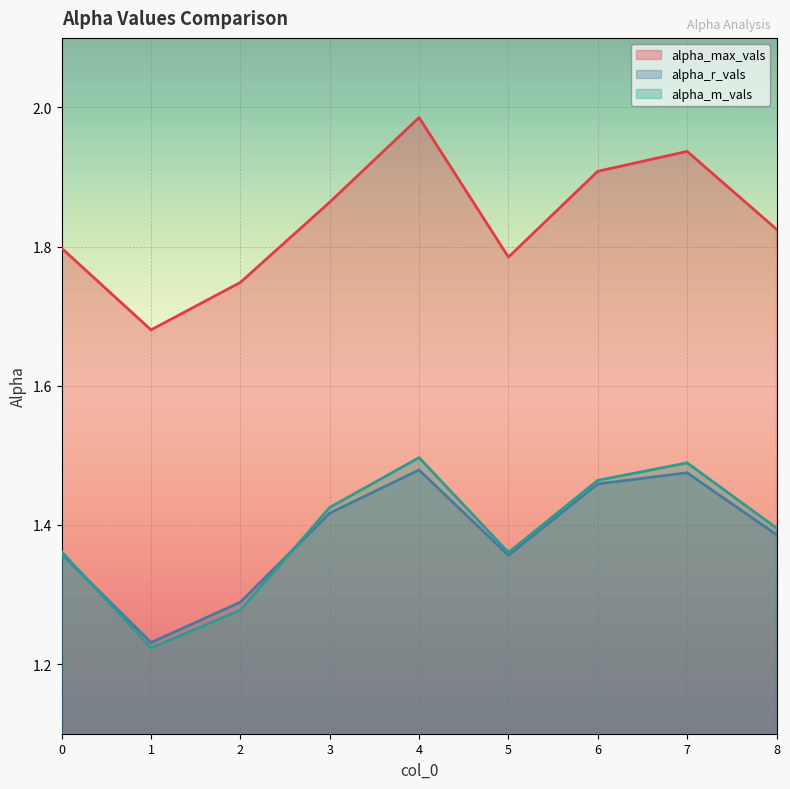

True or false: alpha_max_vals and alpha_r_vals cross at least once.

False